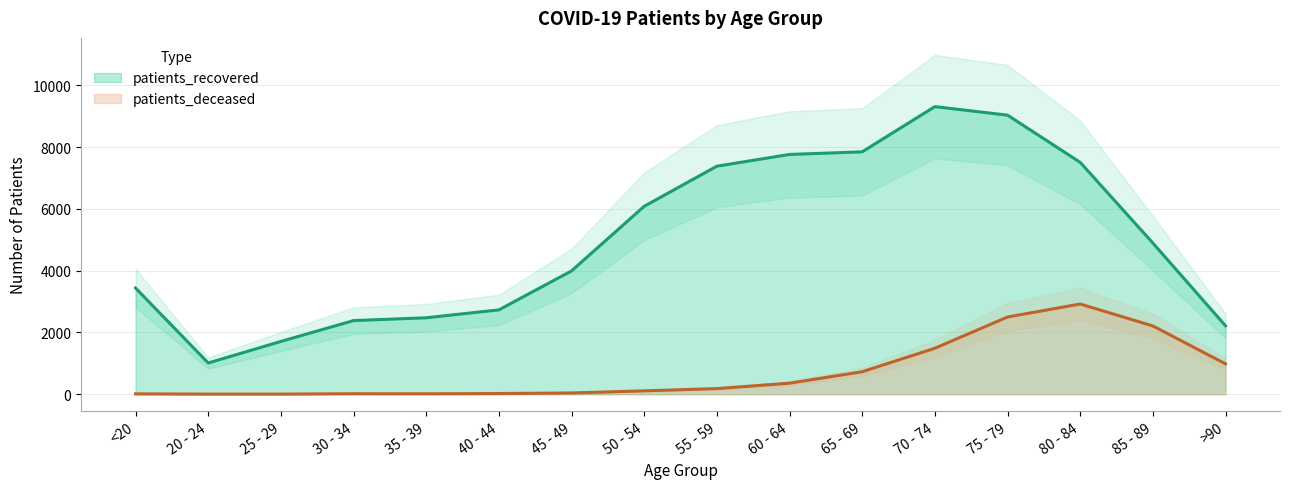

Reading left to right, what are all the values shown in this chart?

patients_recovered: <20=3437	20 - 24=1010	25 - 29=1708	30 - 34=2383	35 - 39=2474	40 - 44=2730	45 - 49=3991	50 - 54=6083	55 - 59=7381	60 - 64=7762	65 - 69=7846	70 - 74=9310	75 - 79=9034	80 - 84=7506	85 - 89=4894	>90=2215
patients_deceased: <20=11	20 - 24=3	25 - 29=3	30 - 34=15	35 - 39=13	40 - 44=21	45 - 49=40	50 - 54=108	55 - 59=181	60 - 64=357	65 - 69=727	70 - 74=1487	75 - 79=2499	80 - 84=2920	85 - 89=2210	>90=983